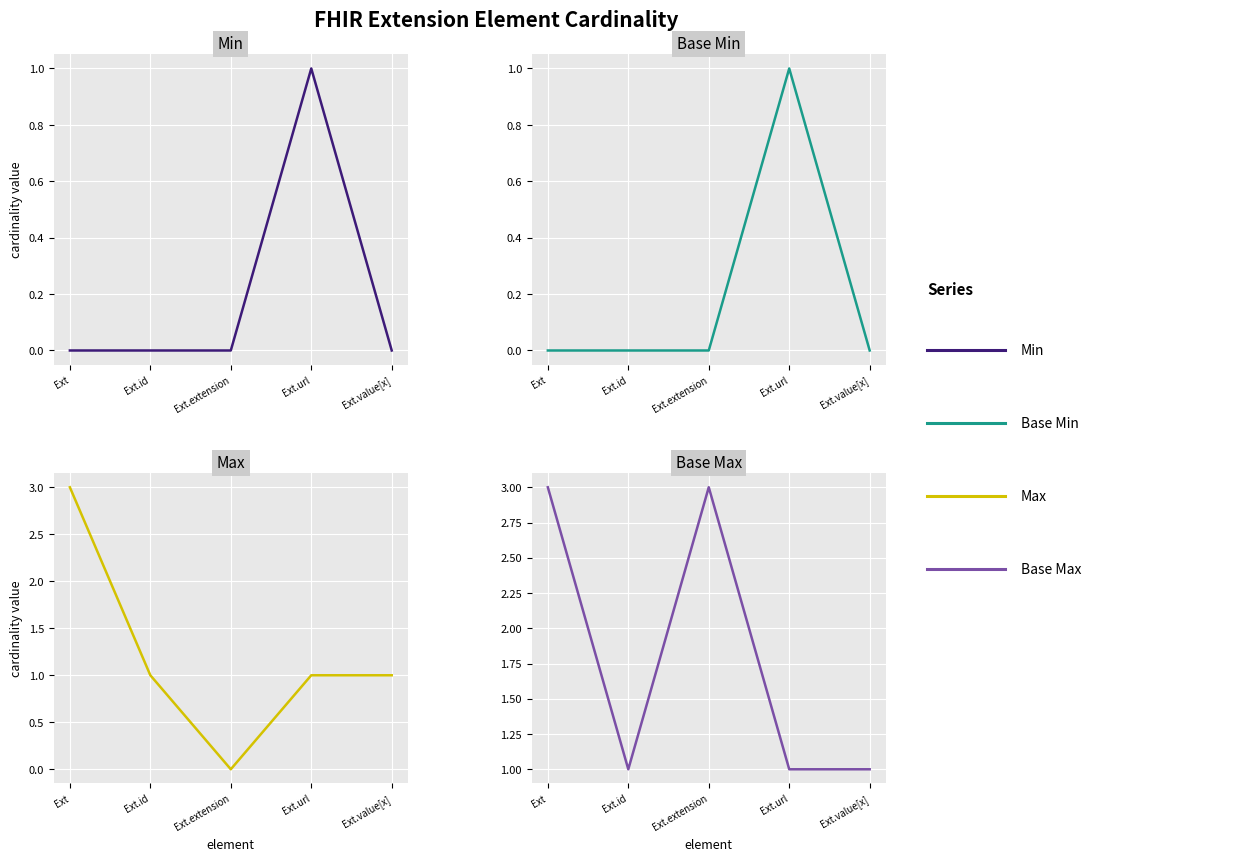

How many interior local peaks does the Base Max series have?

1